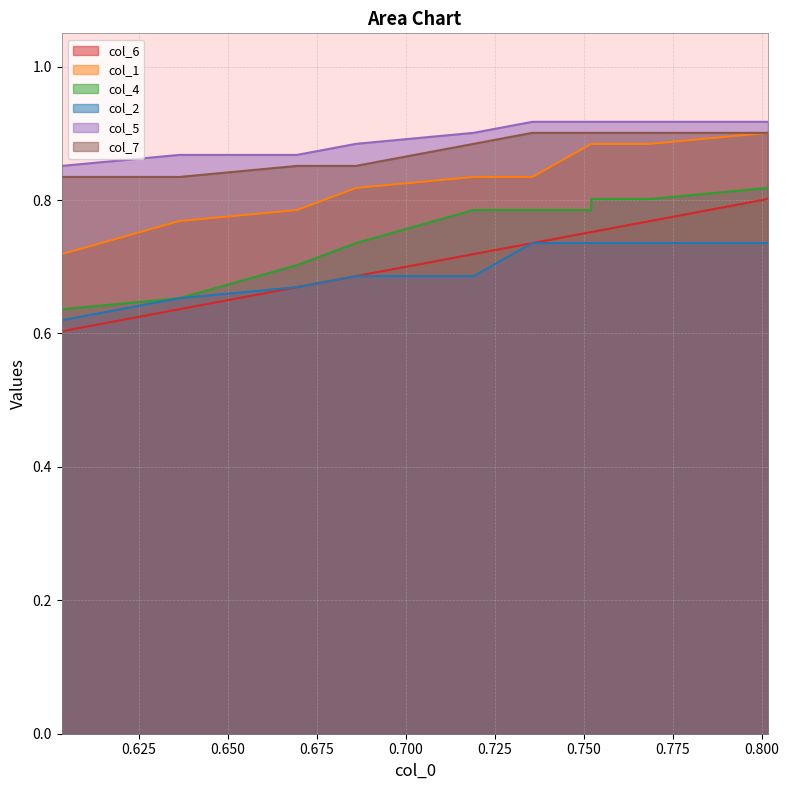

What are all the series names shown in the legend?

col_6, col_1, col_4, col_2, col_5, col_7